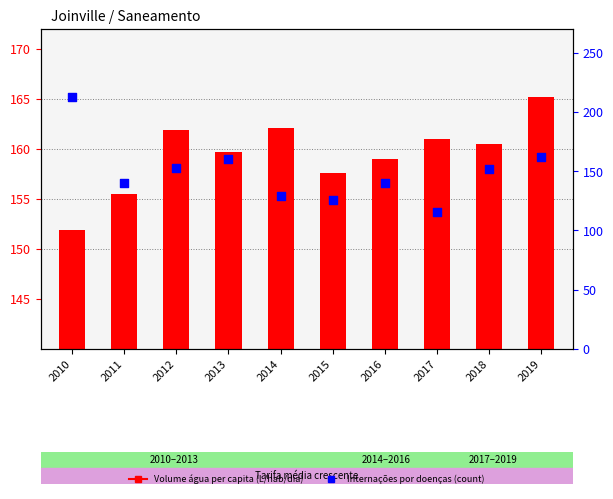

At how many categories does at least one series exceed 203?

1